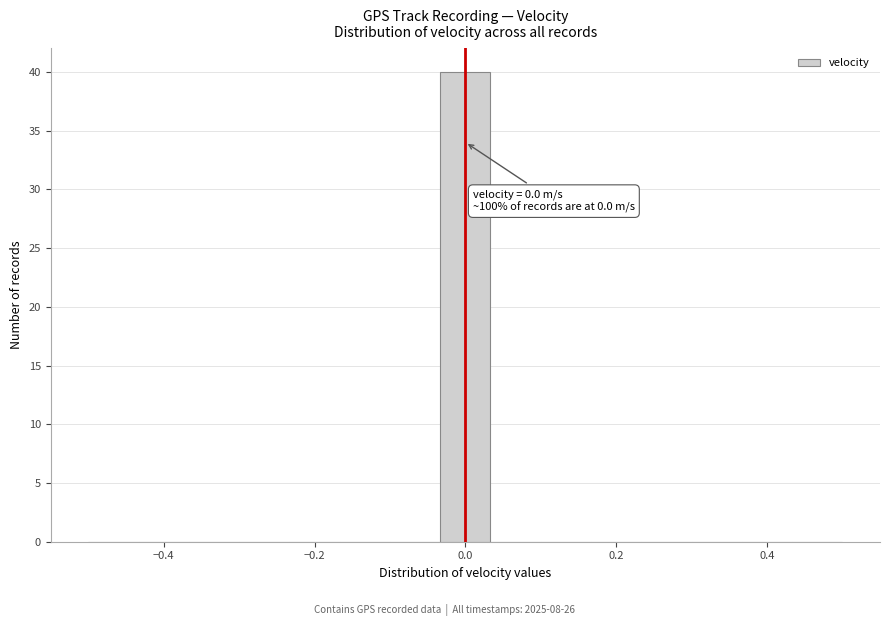

Read against the x-axis, roughly where is the centre of the tallest bar?

0.00